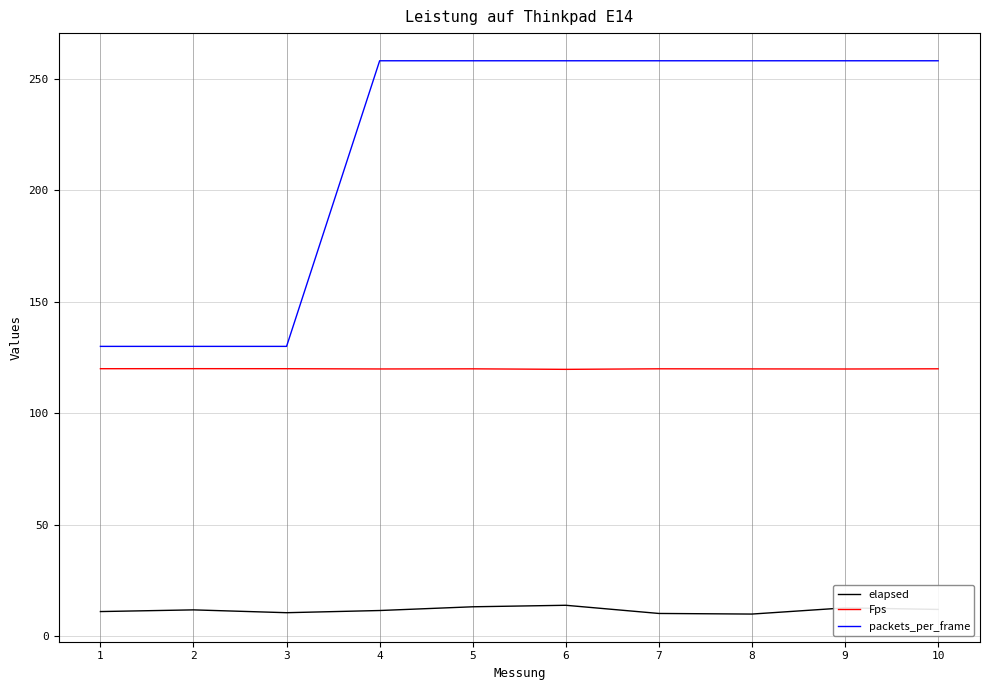

What is the minimum value shown in the chart?

10.0